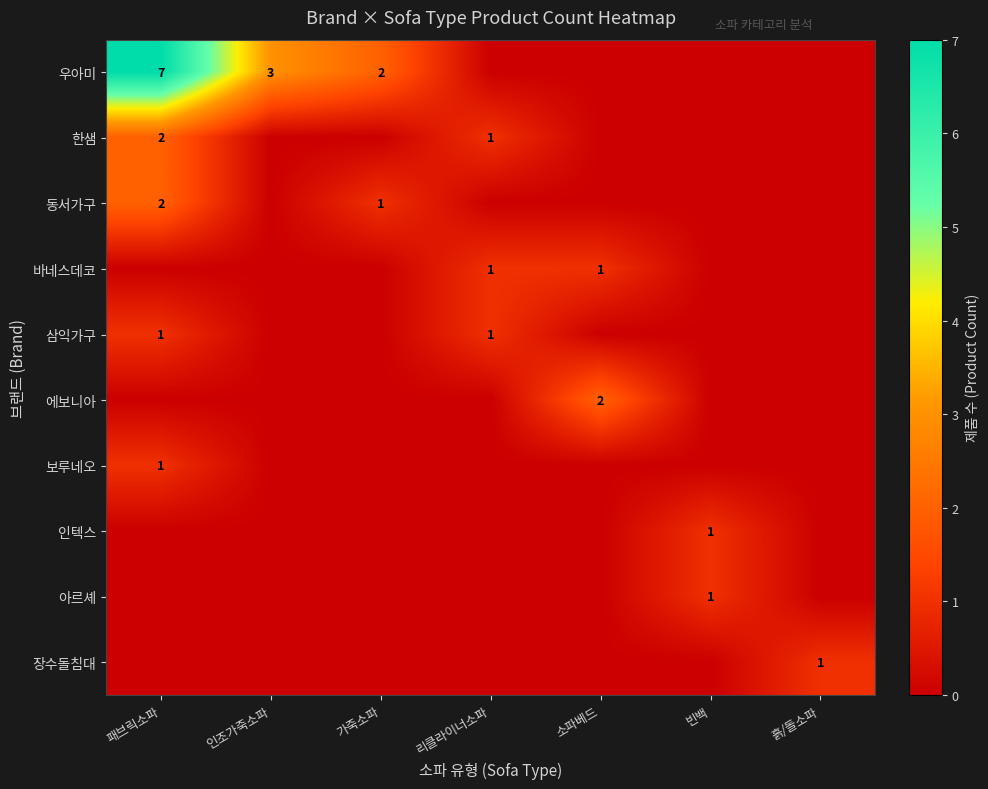

Is it true that 우아미 equals 9 at 패브릭소파?

False